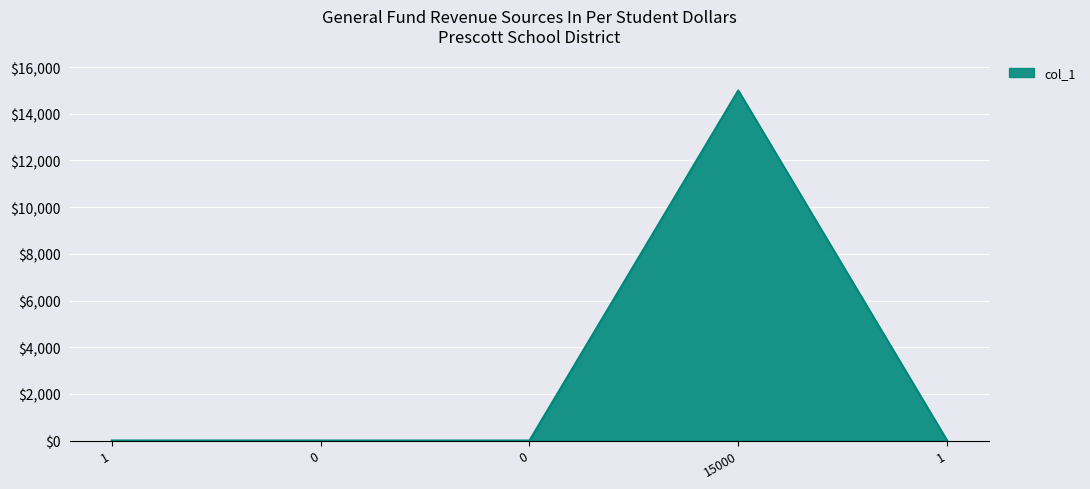

How many lines are shown in the chart?

1